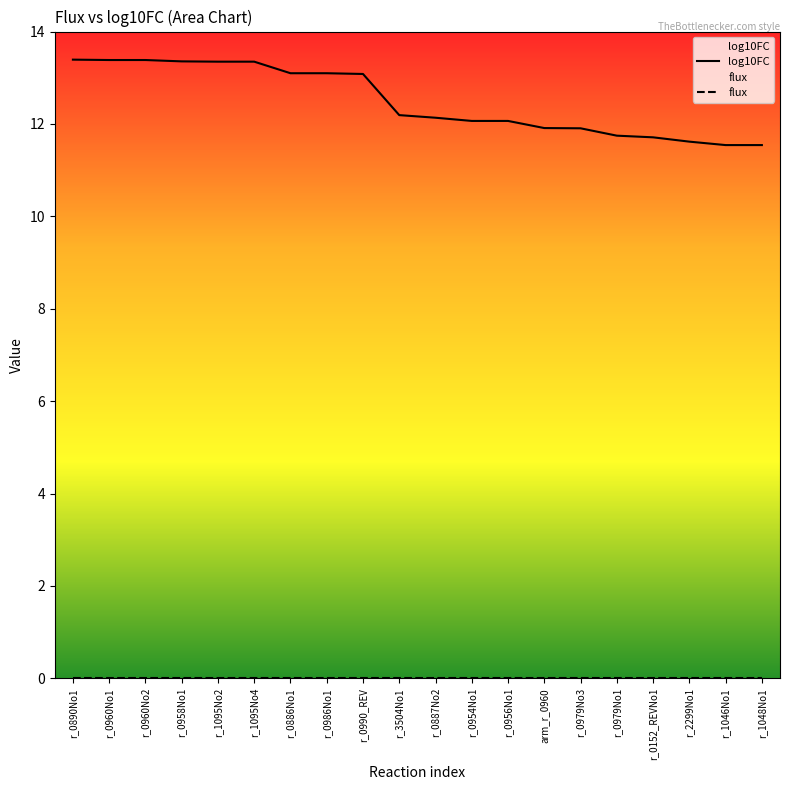

Is the value of flux at r_0954No1 greater than the value of log10FC at r_1048No1?

No